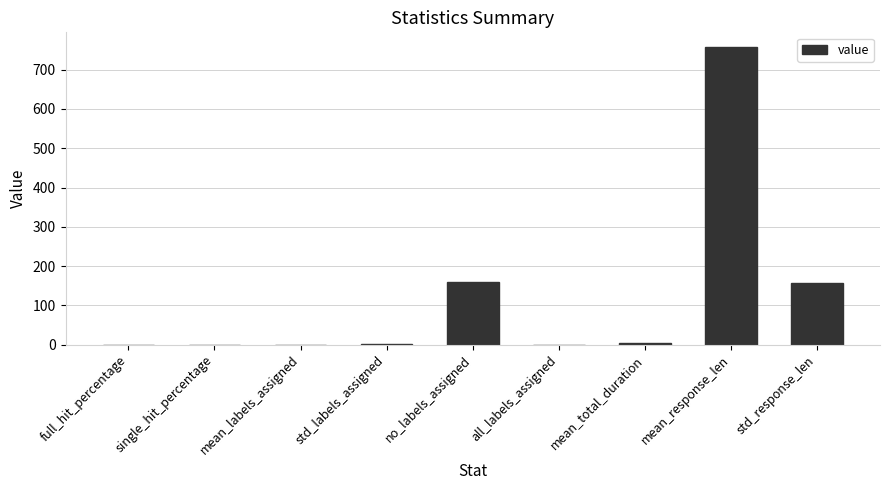

What is the maximum value shown in the chart?

757.4